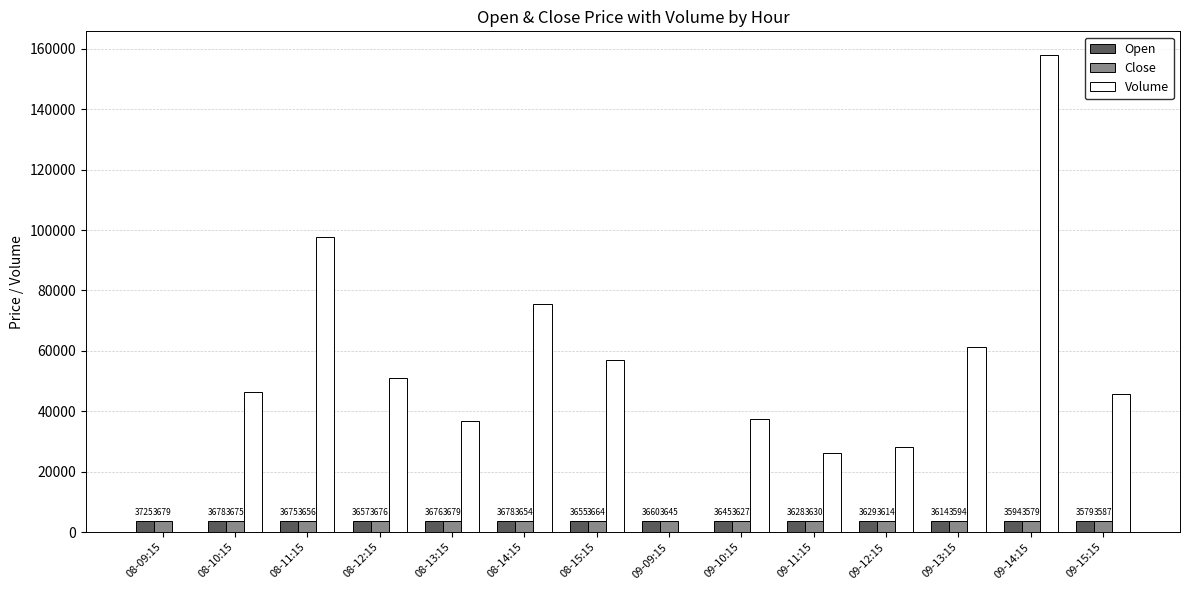

The value of Close at 09-09:15 is 3645.1. True or false?

True